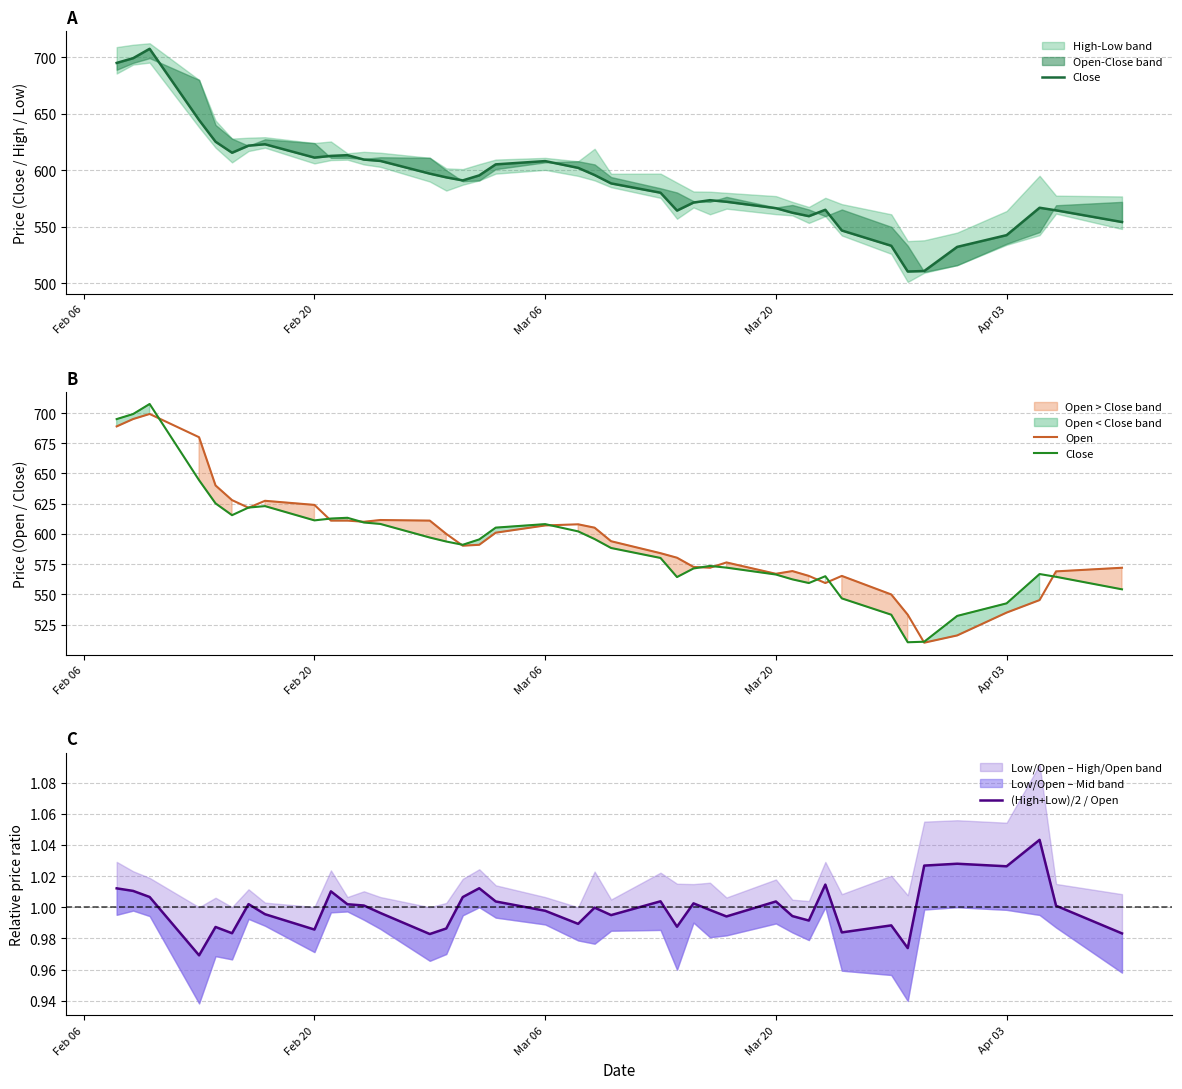

At how many categories does at least one series exceed 89?

40